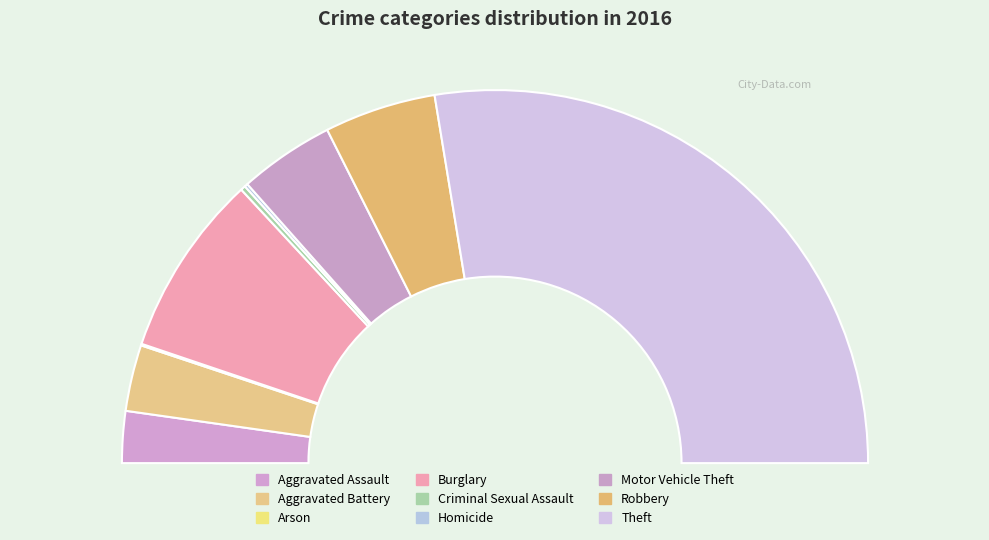

To the nearest percent, what is the difference between the largest and smallest slice percentages?

55%